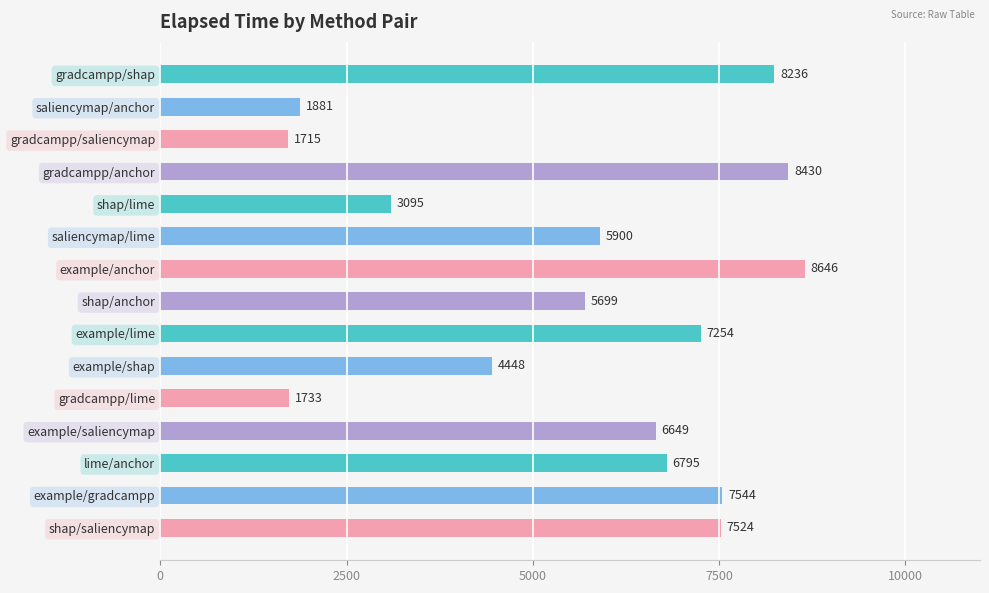

How many series are shown in this chart?

1